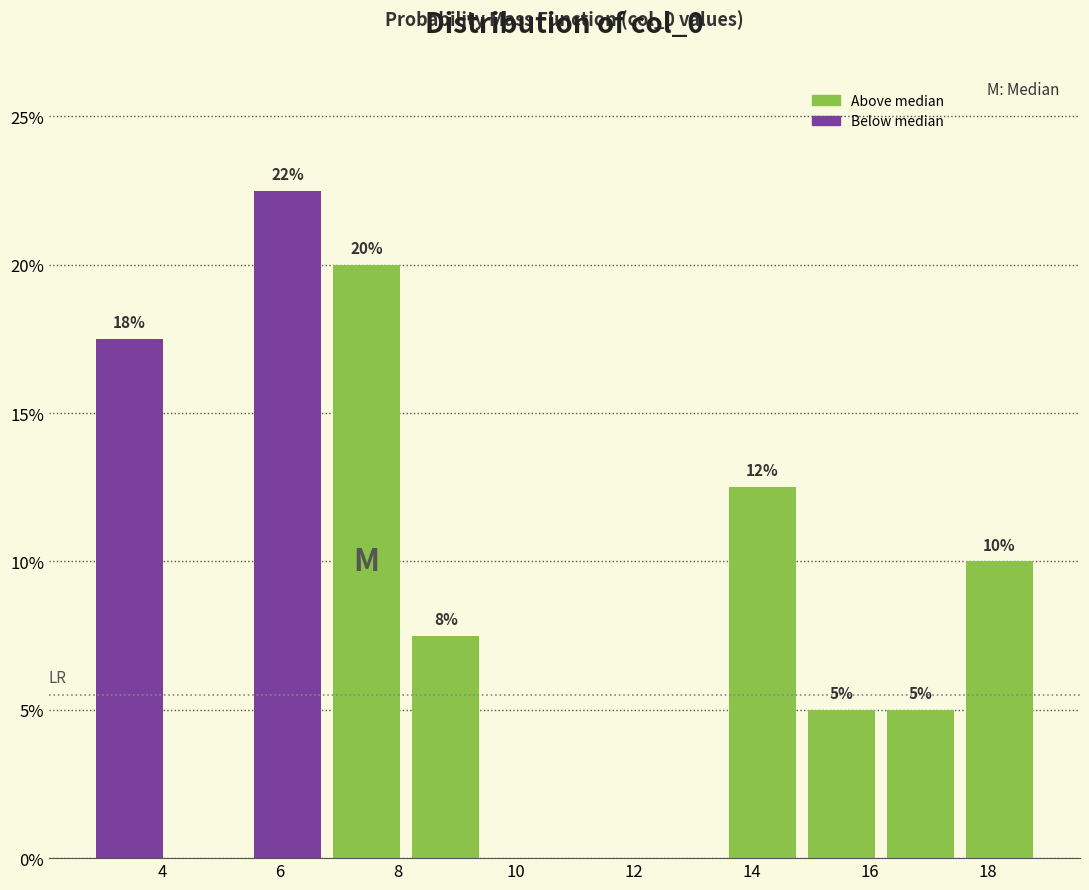

Over which range of the x-axis is the bar tallest?

5.4 to 6.8